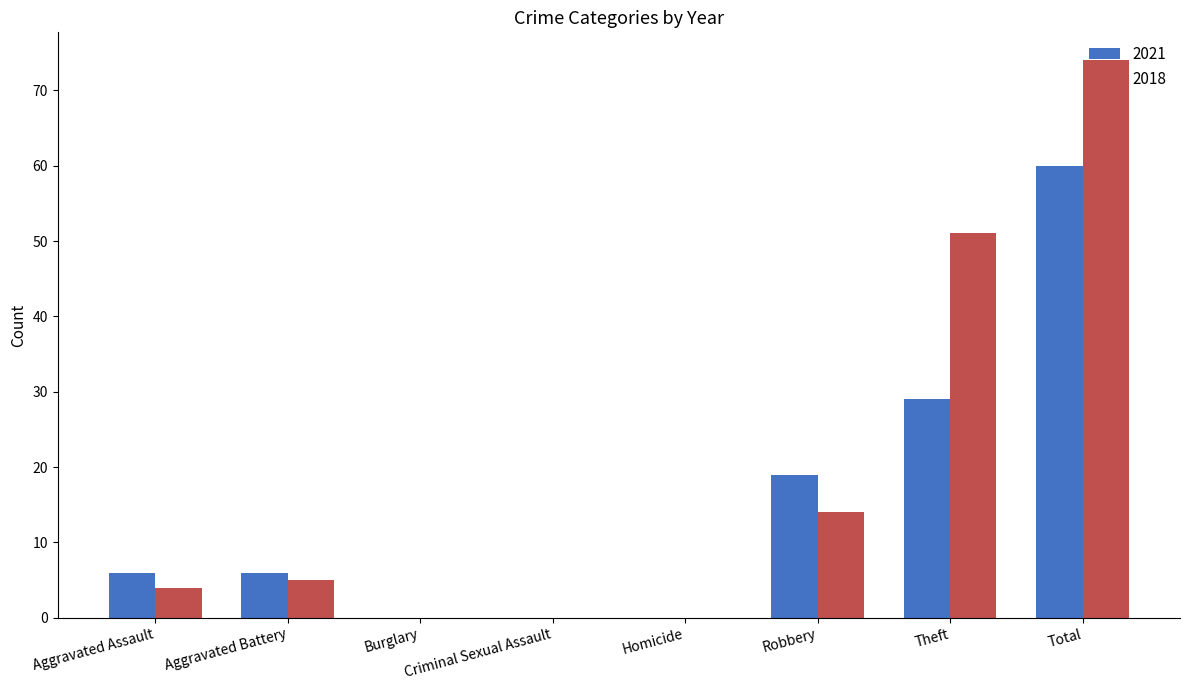

True or false: 2018 has a value of 42 at Criminal Sexual Assault.

False